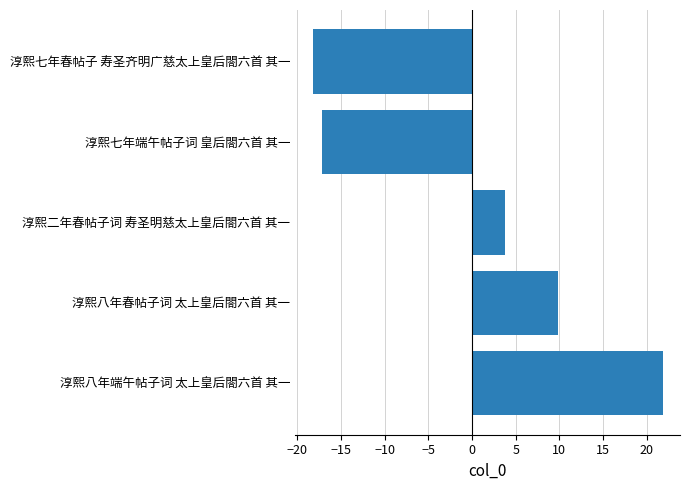

Rank the categories by value from lowest to highest.

淳熙七年春帖子 寿圣齐明广慈太上皇后閤六首 其一, 淳熙七年端午帖子词 皇后閤六首 其一, 淳熙二年春帖子词 寿圣明慈太上皇后閤六首 其一, 淳熙八年春帖子词 太上皇后閤六首 其一, 淳熙八年端午帖子词 太上皇后閤六首 其一